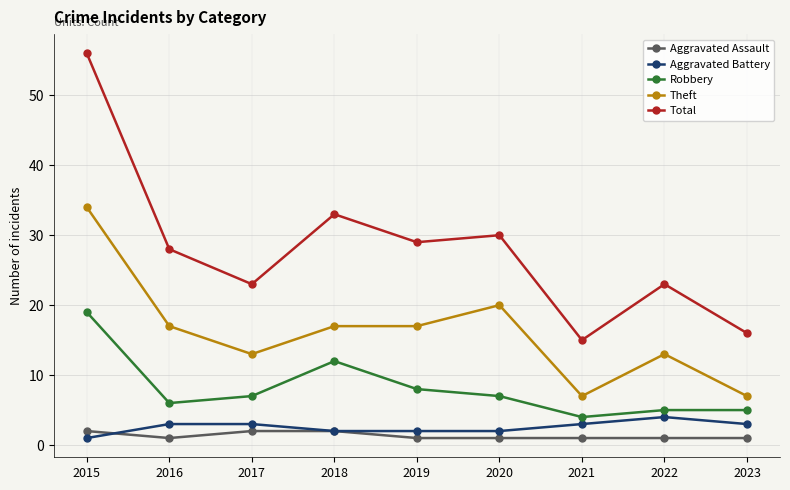

Reading left to right, transcribe all the data shown in this chart.

Aggravated Assault: 2015=2	2016=1	2017=2	2018=2	2019=1	2020=1	2021=1	2022=1	2023=1
Aggravated Battery: 2015=1	2016=3	2017=3	2018=2	2019=2	2020=2	2021=3	2022=4	2023=3
Robbery: 2015=19	2016=6	2017=7	2018=12	2019=8	2020=7	2021=4	2022=5	2023=5
Theft: 2015=34	2016=17	2017=13	2018=17	2019=17	2020=20	2021=7	2022=13	2023=7
Total: 2015=56	2016=28	2017=23	2018=33	2019=29	2020=30	2021=15	2022=23	2023=16